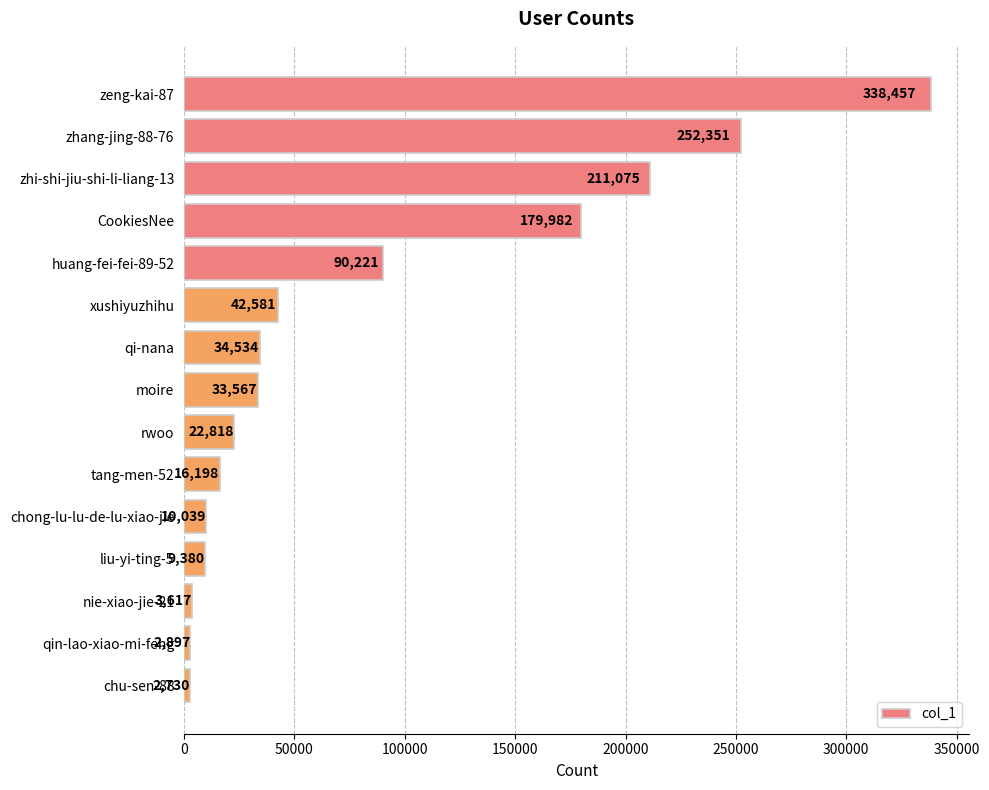

The value at zhang-jing-88-76 is 359997. True or false?

False